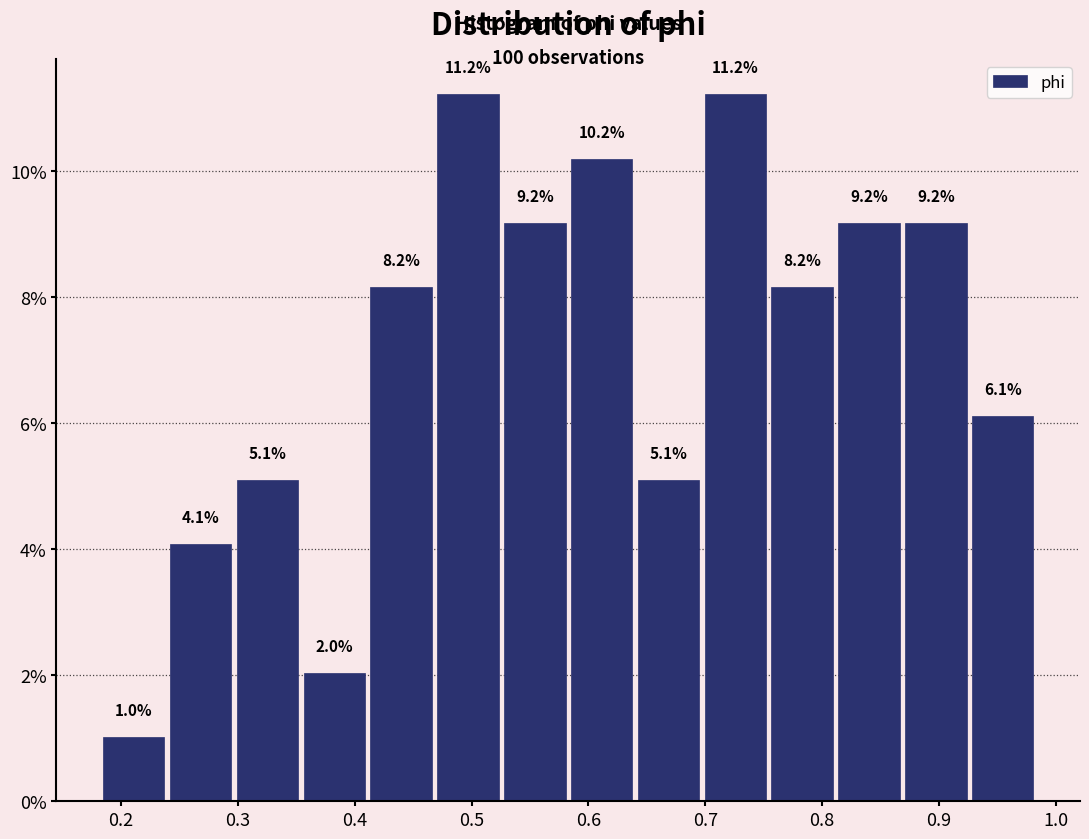

Reading left to right, list every bar in this chart as the range it spans on the x-axis followed by its height. The bar edges are not printed on the chart, so give them approximately, as read against the axis.

0.18 to 0.24: 1.0
0.24 to 0.30: 4.1
0.30 to 0.35: 5.1
0.35 to 0.41: 2.0
0.41 to 0.47: 8.2
0.47 to 0.53: 11.2
0.53 to 0.58: 9.2
0.58 to 0.64: 10.2
0.64 to 0.70: 5.1
0.70 to 0.75: 11.2
0.75 to 0.81: 8.2
0.81 to 0.87: 9.2
0.87 to 0.93: 9.2
0.93 to 0.98: 6.1